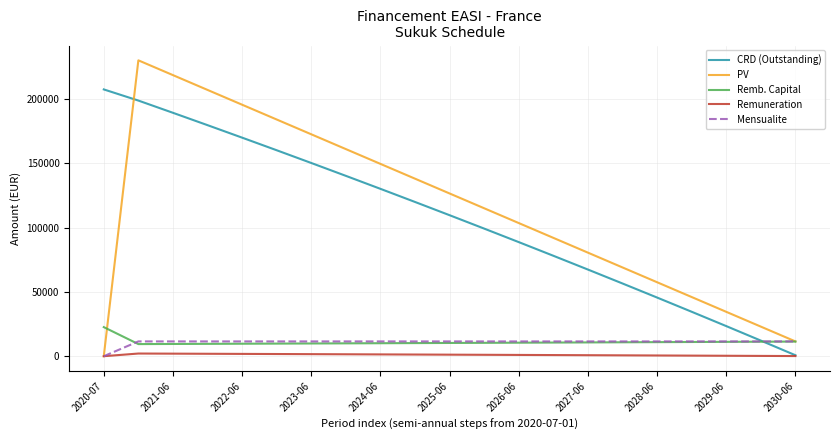

True or false: Remb. Capital and Remuneration cross at least once.

False